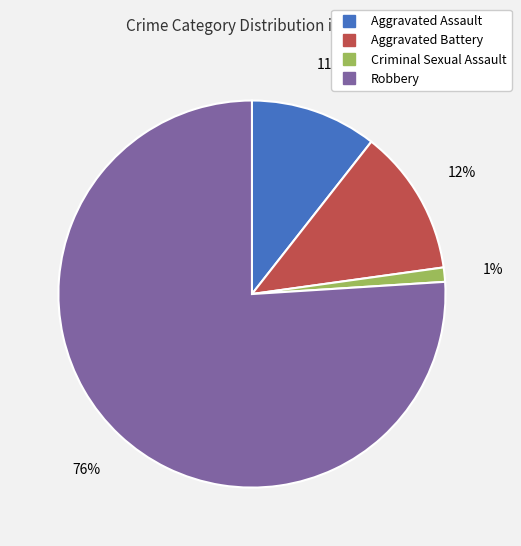

Does any single category account for the majority?

Yes